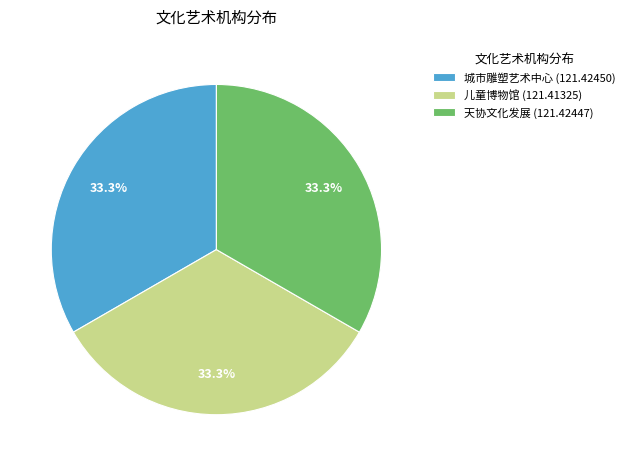

Count the number of slices in the pie.

3